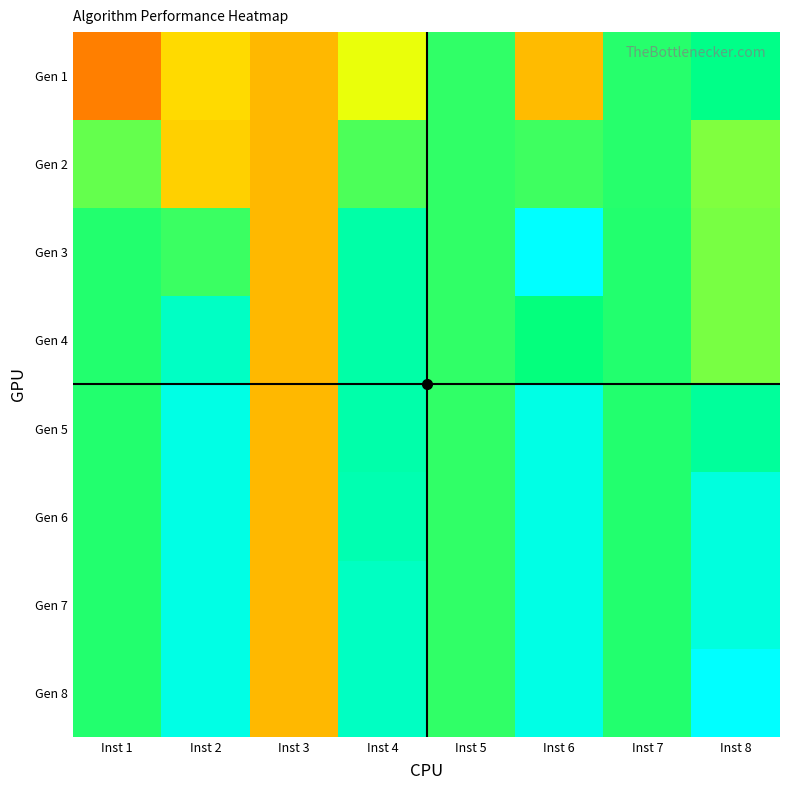

What is the spread (max minus min) of values at Inst 8?

81